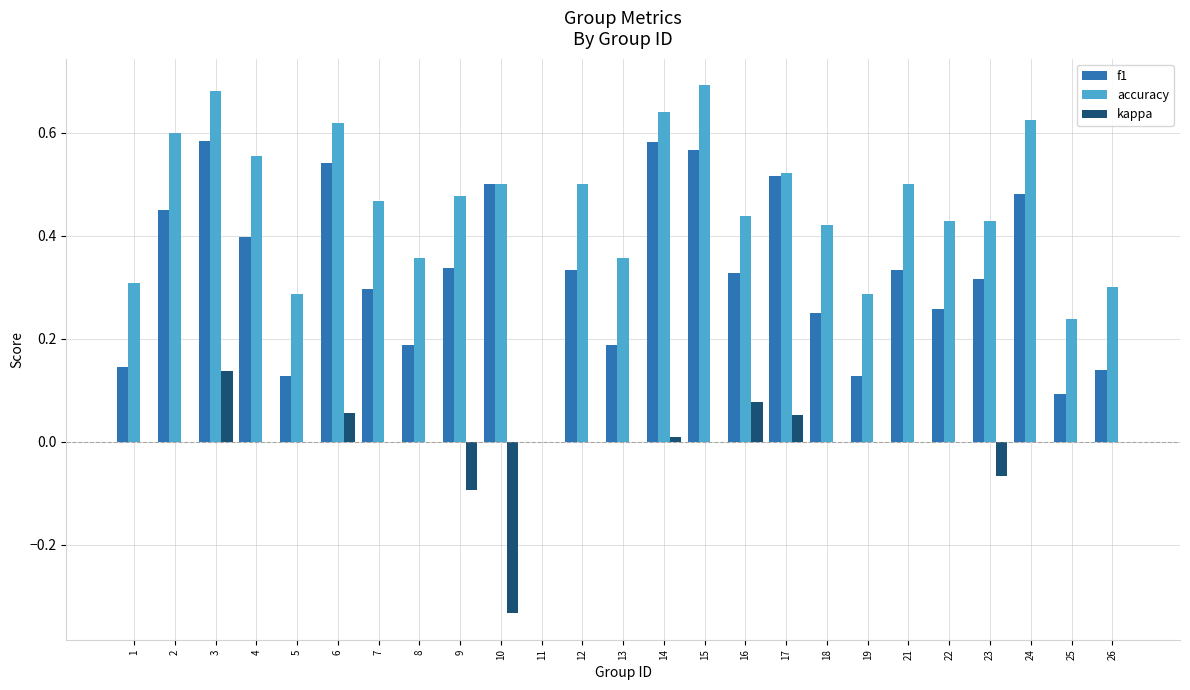

Is it true that kappa equals 0.0 at 25?

True